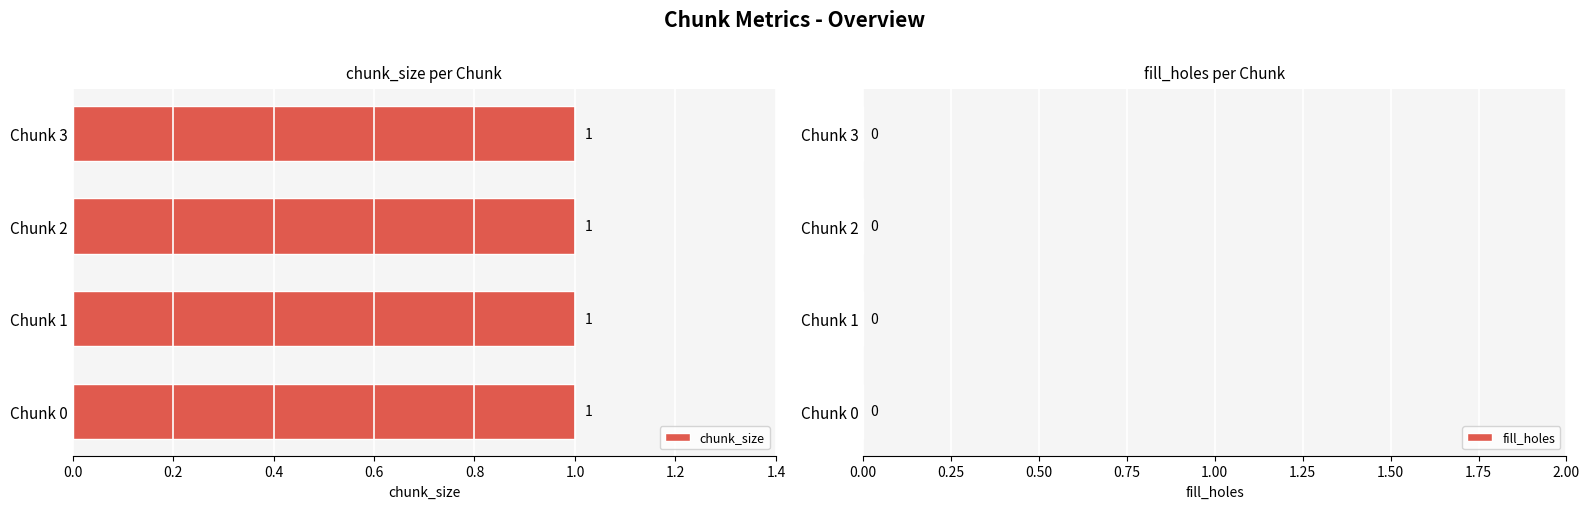

Is the value of chunk_size at Chunk 2 greater than the value of fill_holes at Chunk 2?

Yes